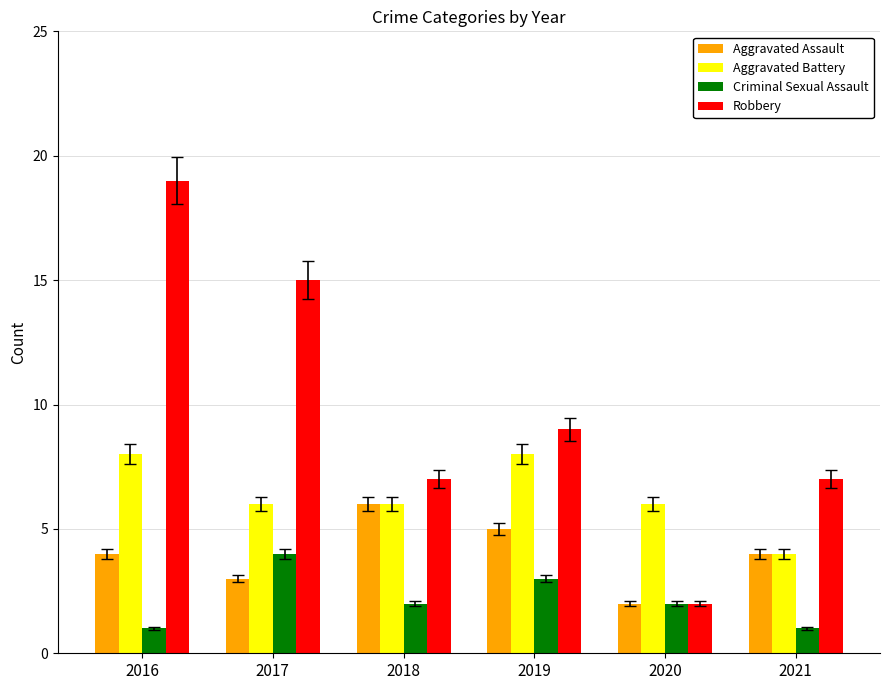

What is the value of the Criminal Sexual Assault bar at the 3rd from the left?

2